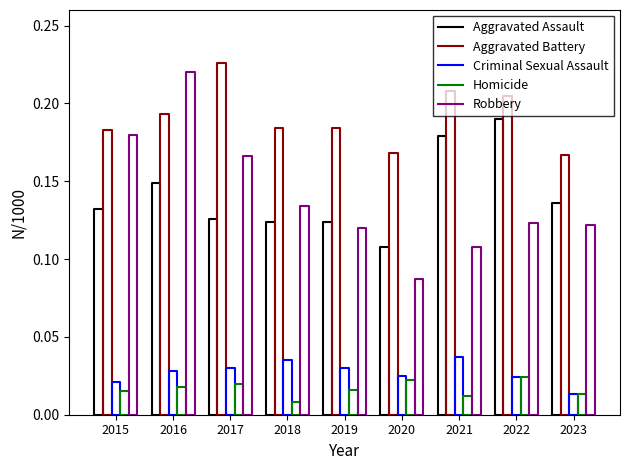

Between 2016 and 2015, which is larger?

2016